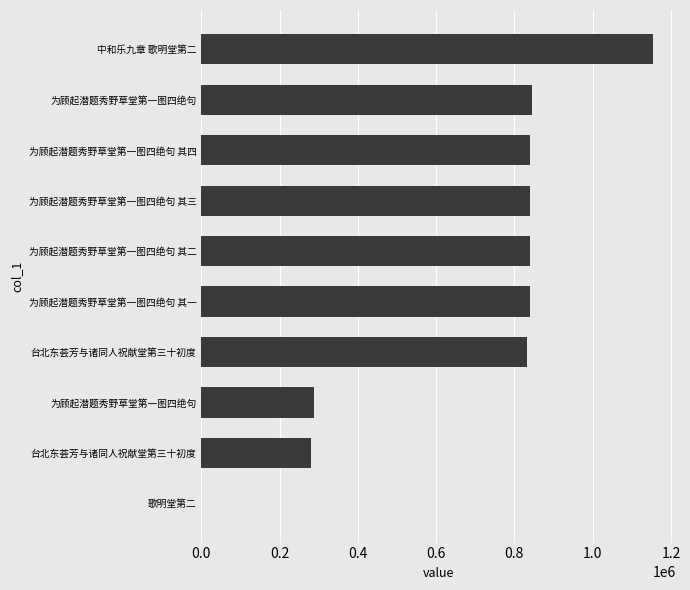

Count the number of categories in the chart.

10